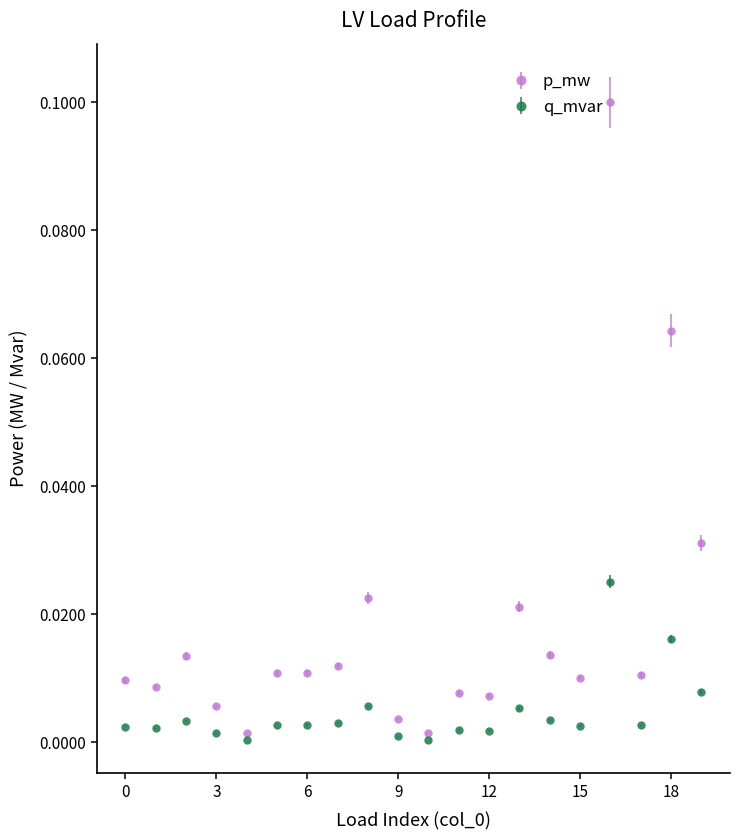

Which series has the largest total across all categories?

p_mw